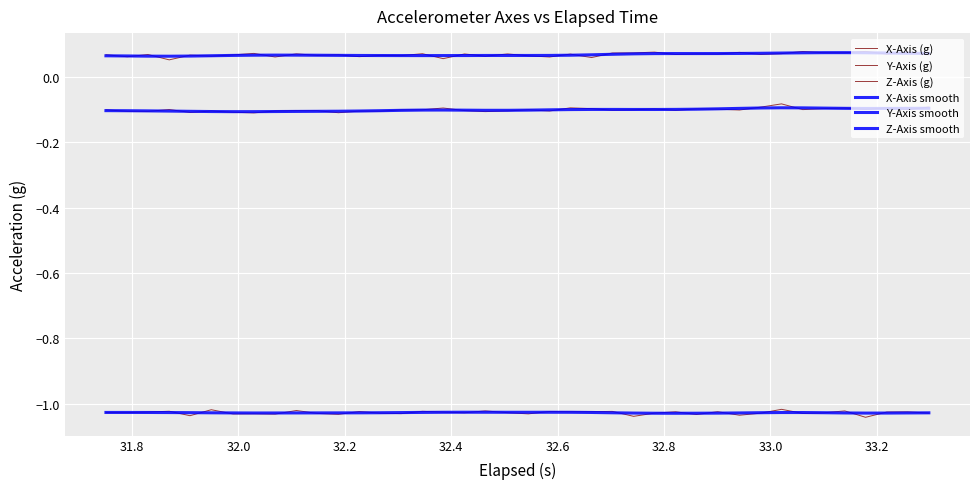

At how many categories does at least one series exceed 0?

40